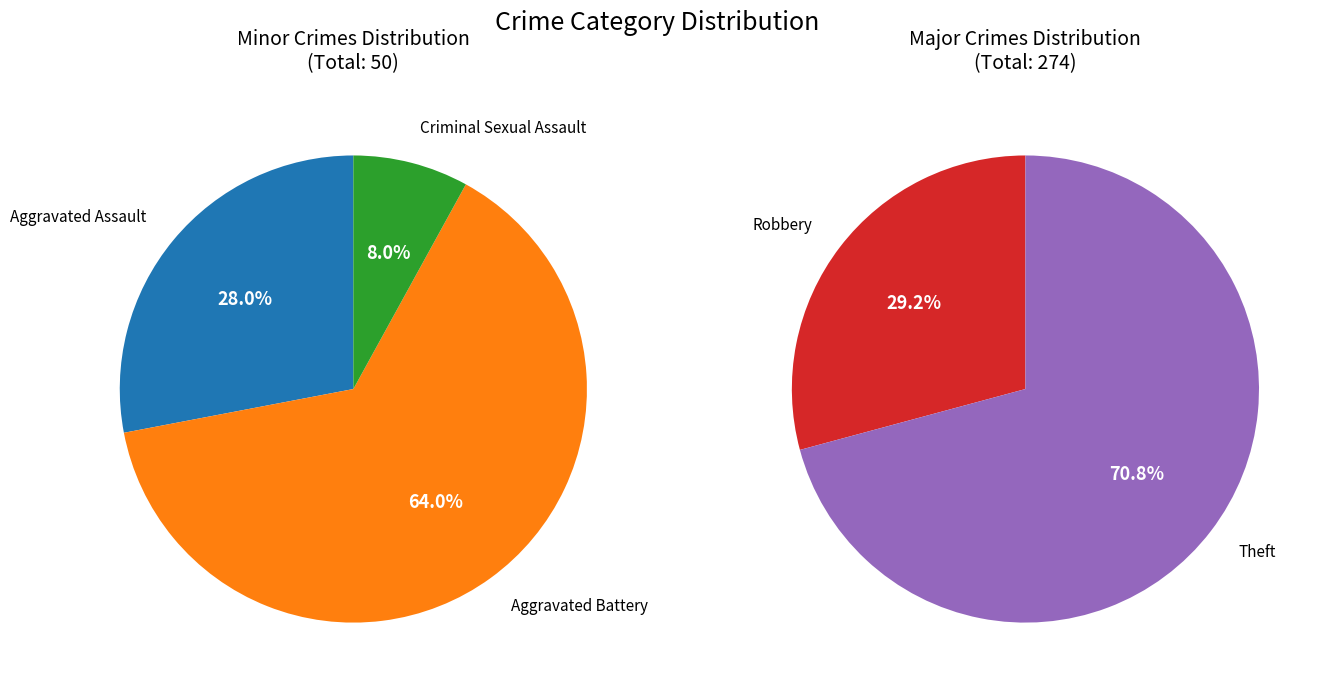

How much of the chart is everything except Criminal Sexual Assault?

98.8%